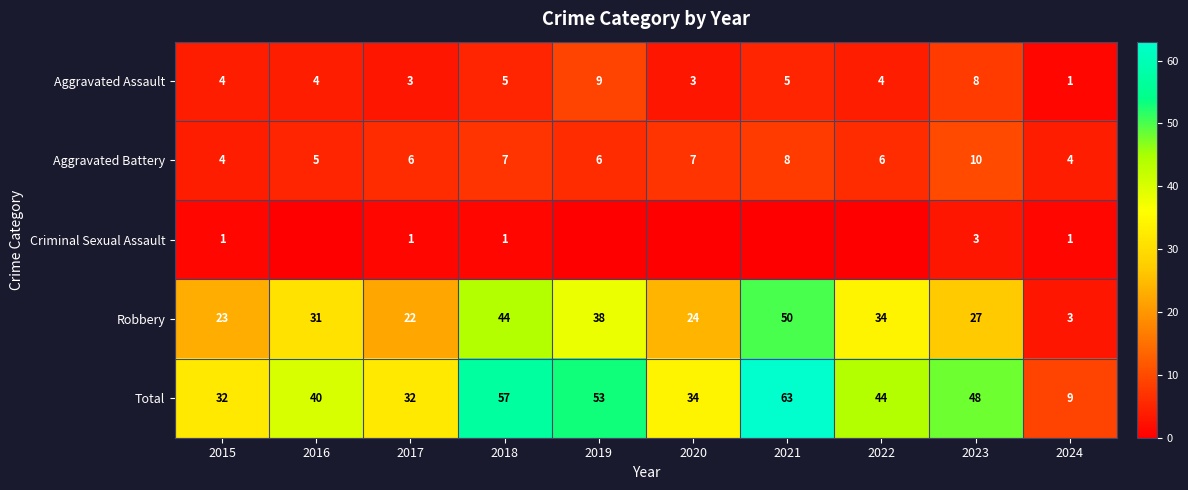

Which category has the lowest value in the Robbery series?

2024